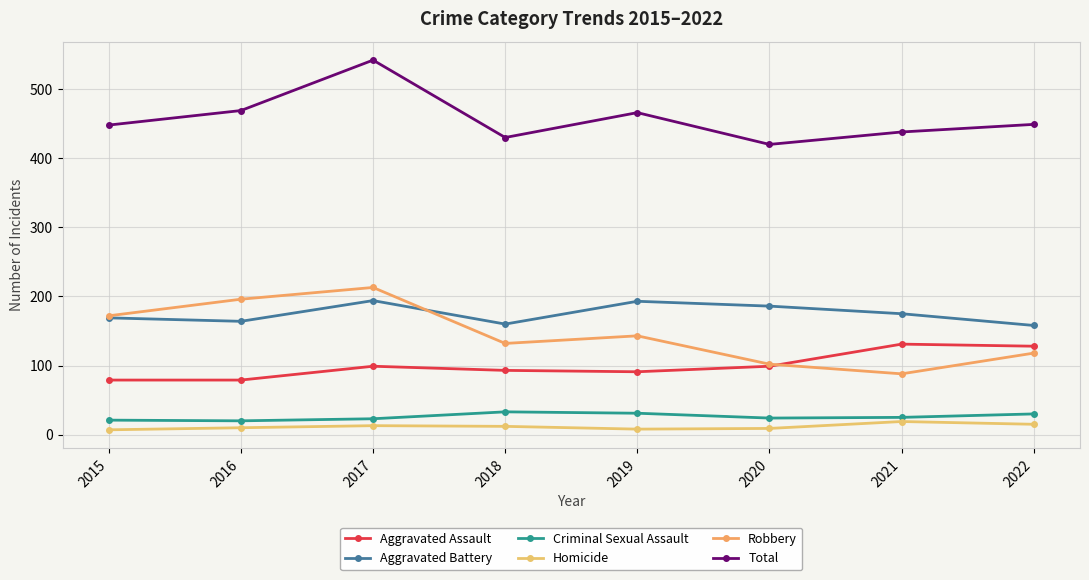

What is the smallest value displayed?

7